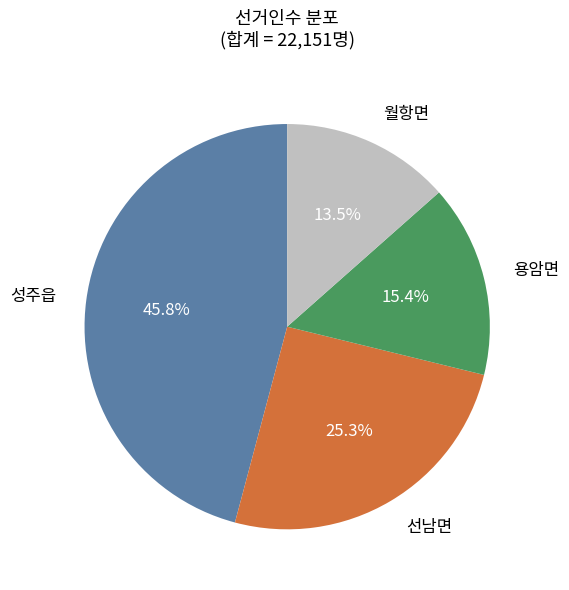

Is there any slice that represents more than half of the pie?

No